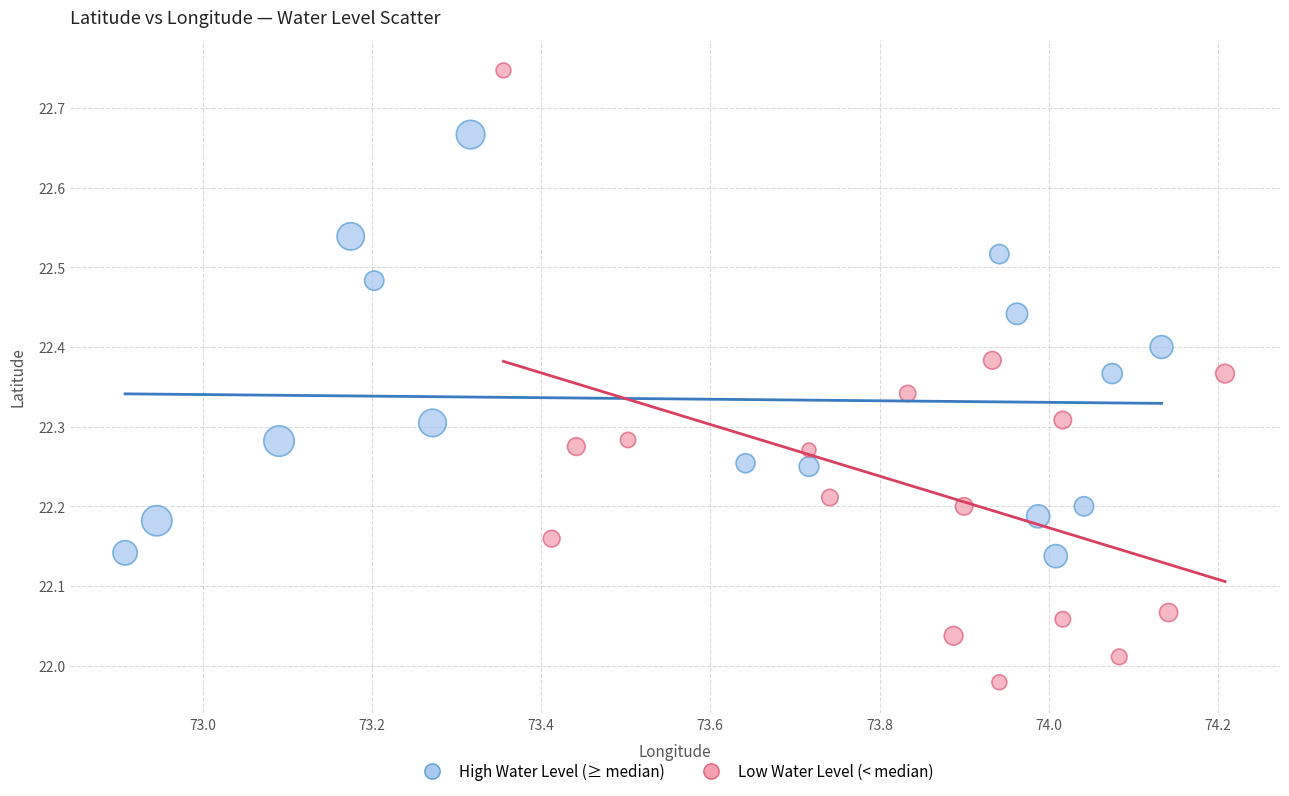

Which series contains the lowest Y value?

Low Water Level (< median)